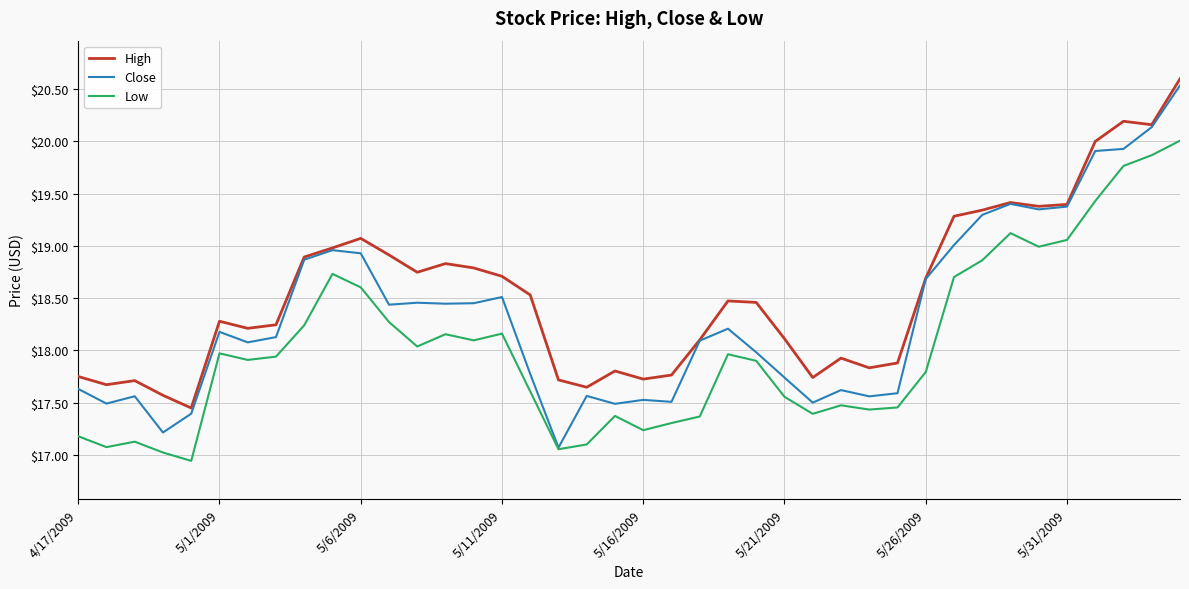

List the series in order of their overall mean, highest first.

High, Close, Low